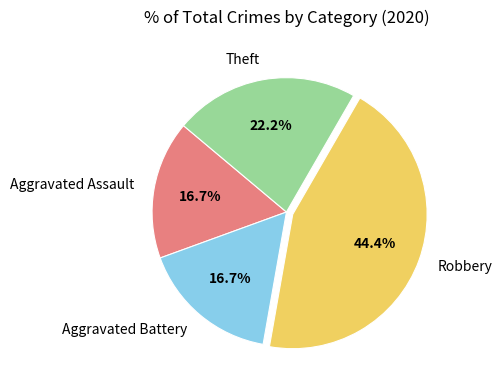

True or false: Theft accounts for 22% of the total.

True